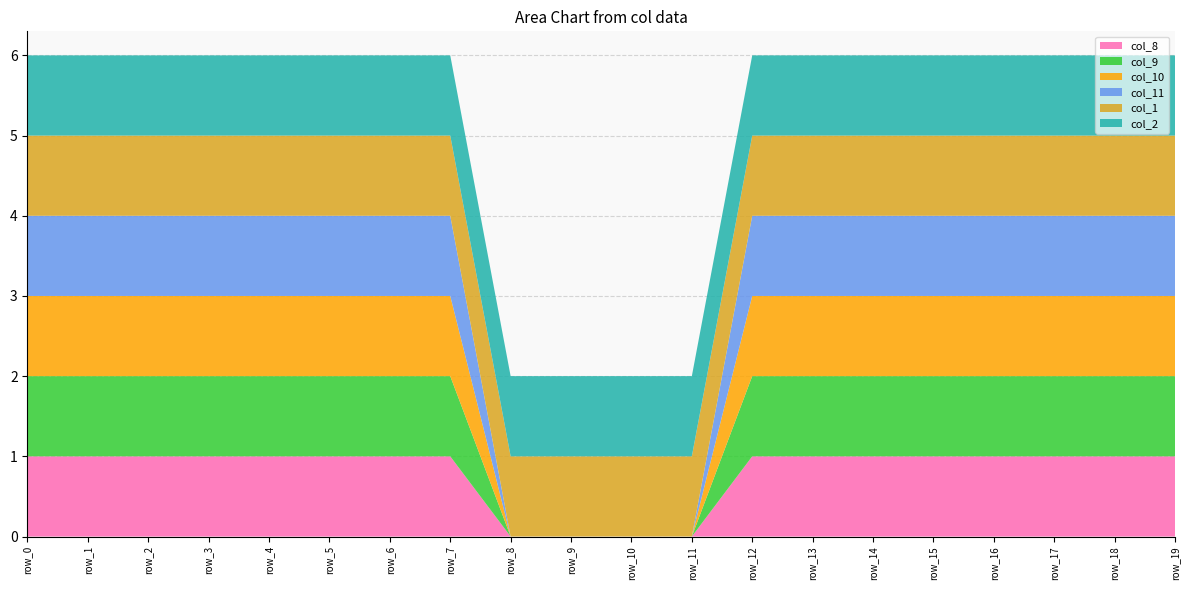

Reading left to right, extract all data points from this chart.

col_8: 1	1	1	1	1	1	1	1	0	0	0	0	1	1	1	1	1	1	1	1
col_9: 1	1	1	1	1	1	1	1	0	0	0	0	1	1	1	1	1	1	1	1
col_10: 1	1	1	1	1	1	1	1	0	0	0	0	1	1	1	1	1	1	1	1
col_11: 1	1	1	1	1	1	1	1	0	0	0	0	1	1	1	1	1	1	1	1
col_1: 1	1	1	1	1	1	1	1	1	1	1	1	1	1	1	1	1	1	1	1
col_2: 1	1	1	1	1	1	1	1	1	1	1	1	1	1	1	1	1	1	1	1